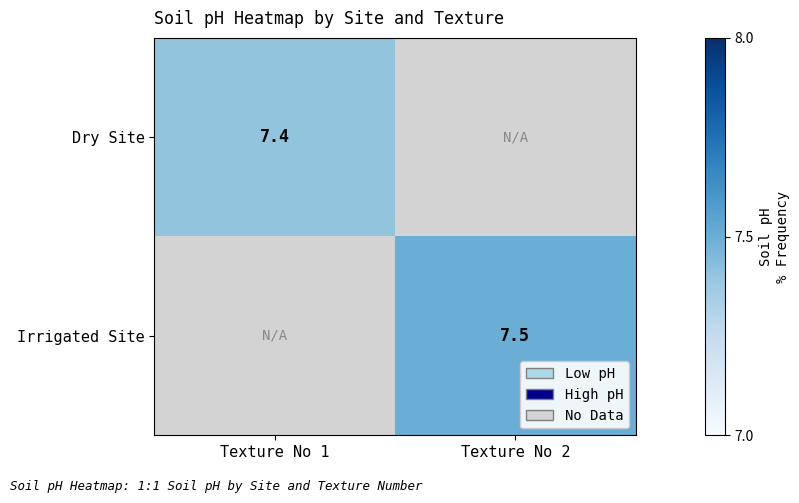

The Irrigated Site series shows 7.5 at Texture No 2. True or false?

True